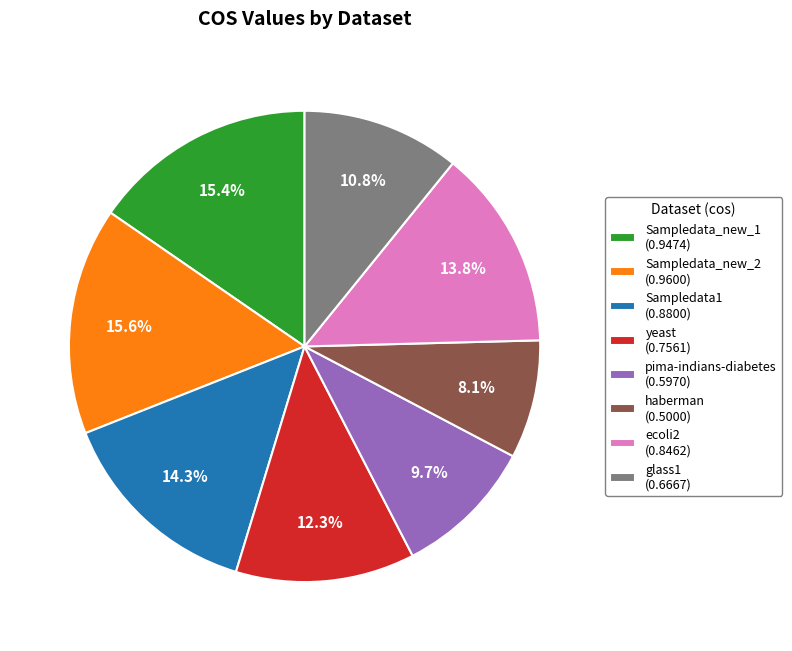

Does glass1 account for over 50% of the chart?

No